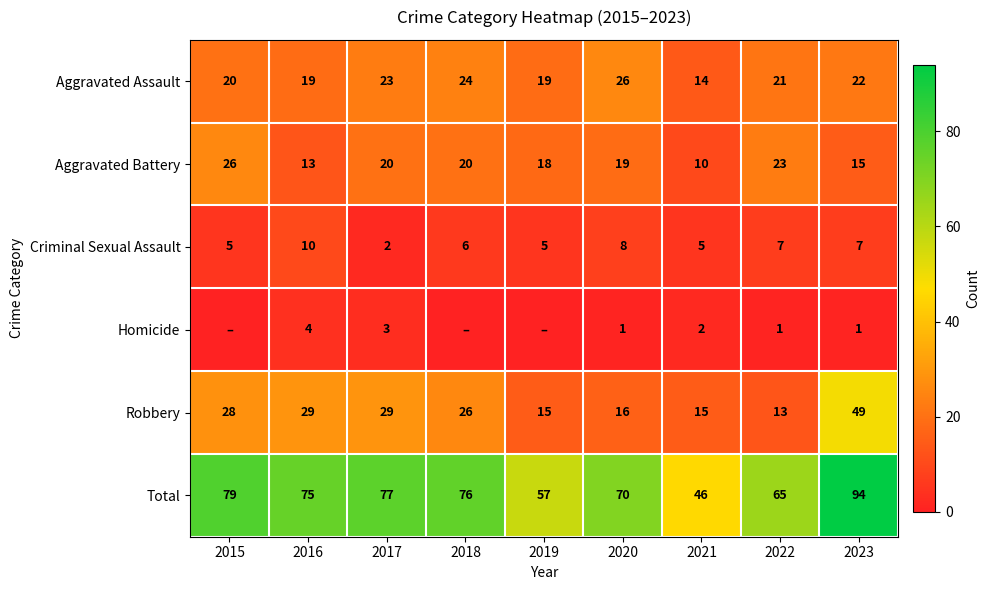

How many values in the Robbery series are below 26?

4